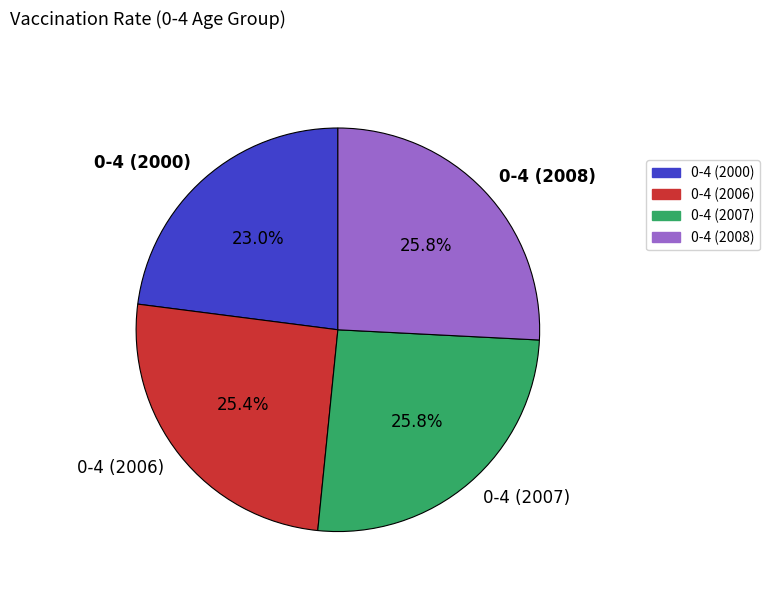

Is it true that 0-4 (2008) is 31% of the pie?

False